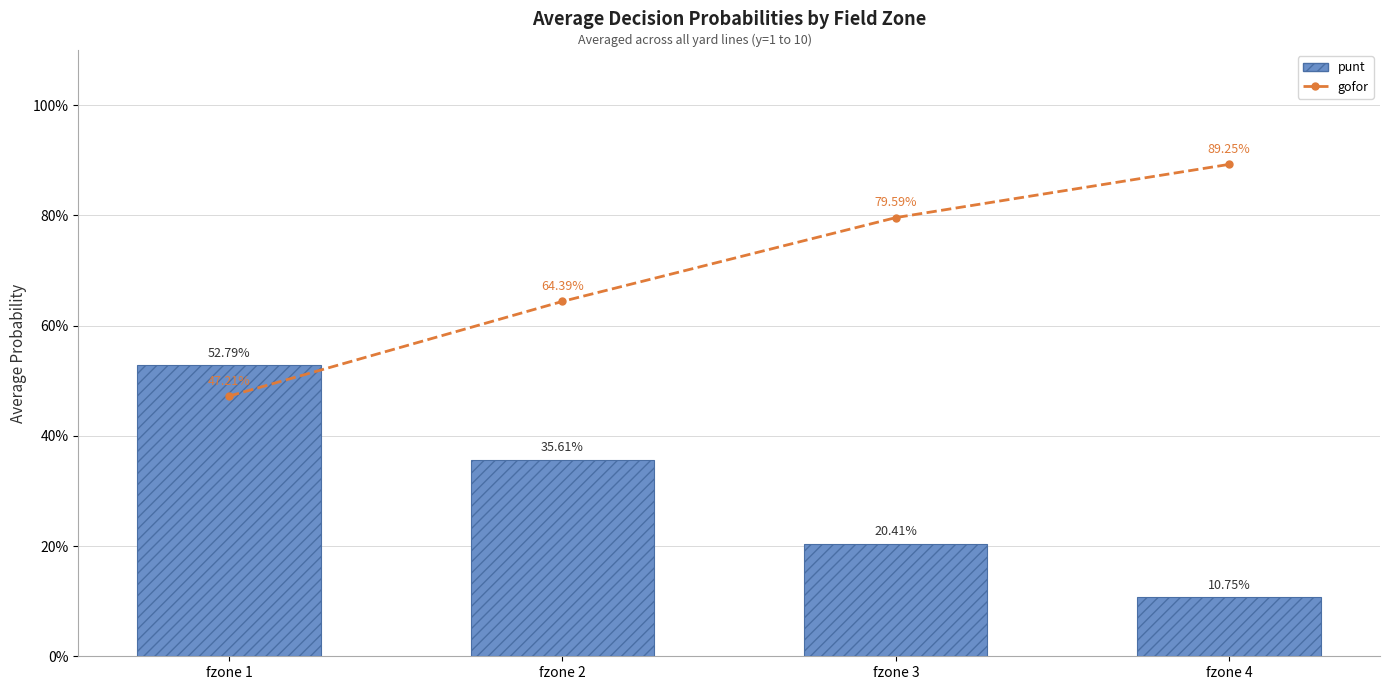

List the series in order of their peak value, highest first.

gofor, punt